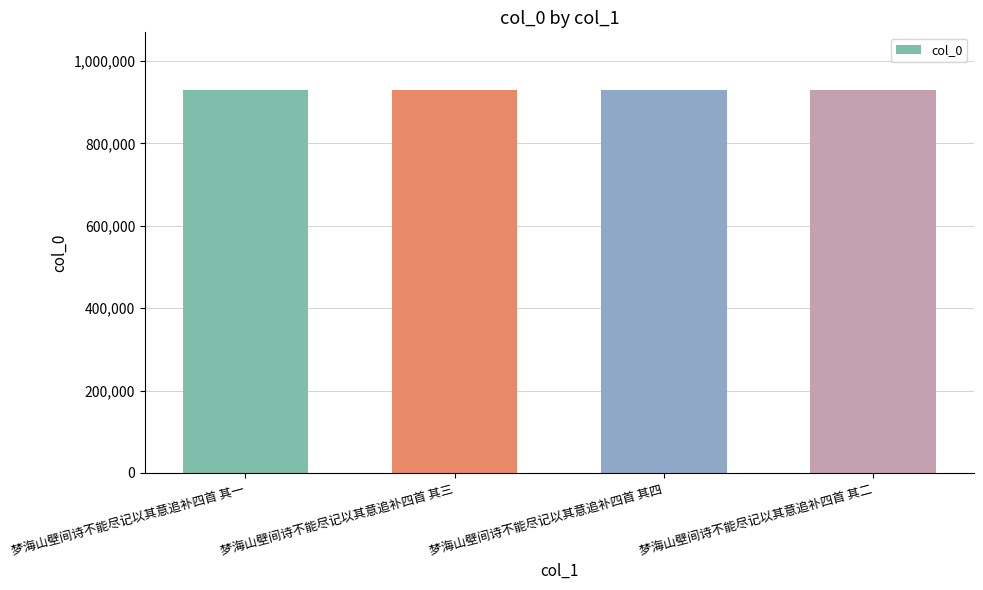

The value at 梦海山壁间诗不能尽记以其意追补四首 其四 is 458168. True or false?

False